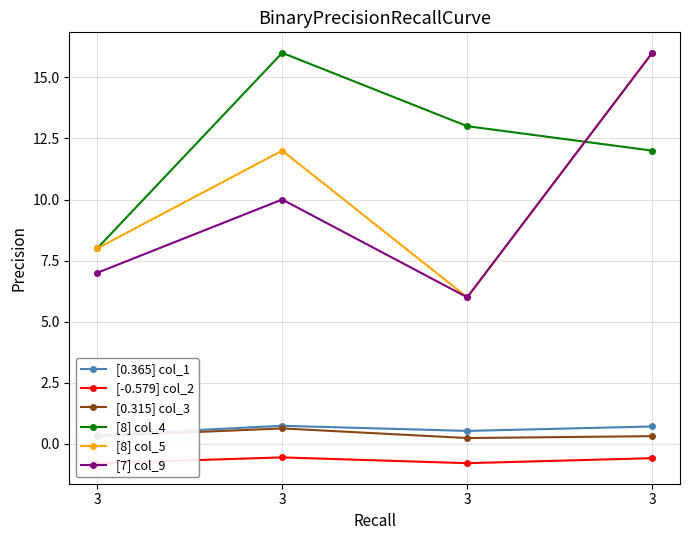

What value does the [7] col_9 series have at 3?

10.0